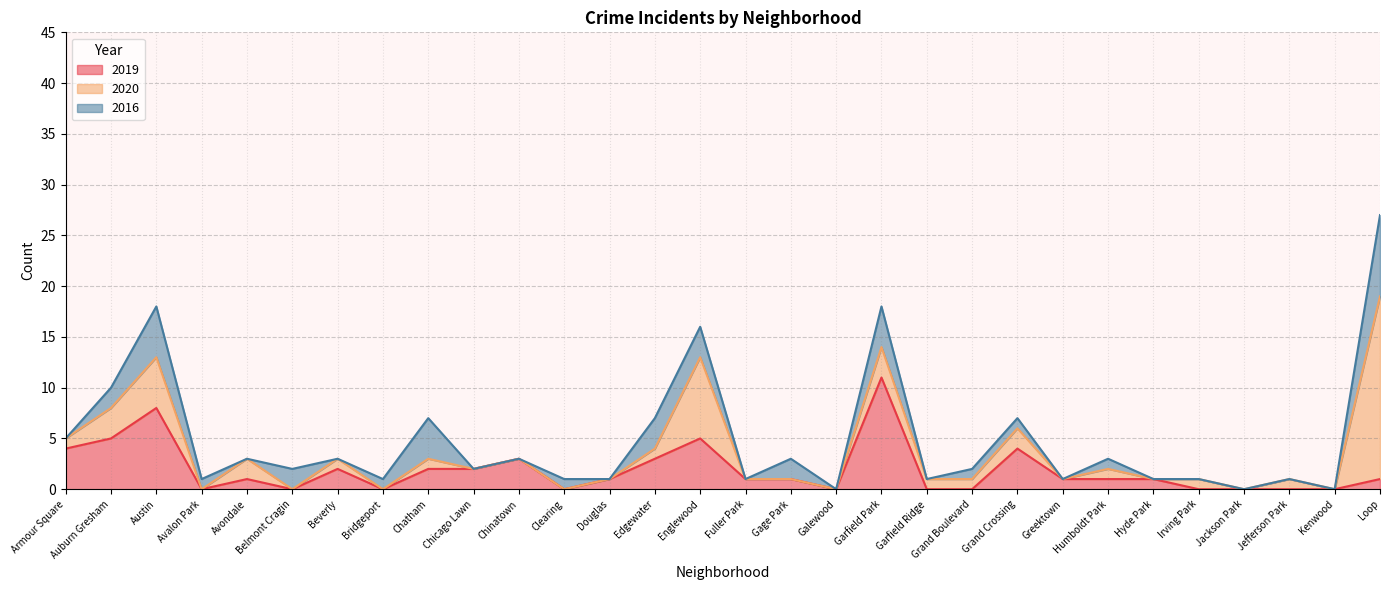

What are all the series names shown in the legend?

2019, 2020, 2016